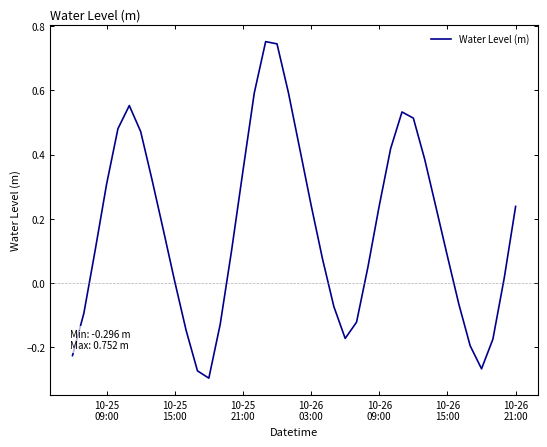

What is the value of the 17th point from the left?

0.6